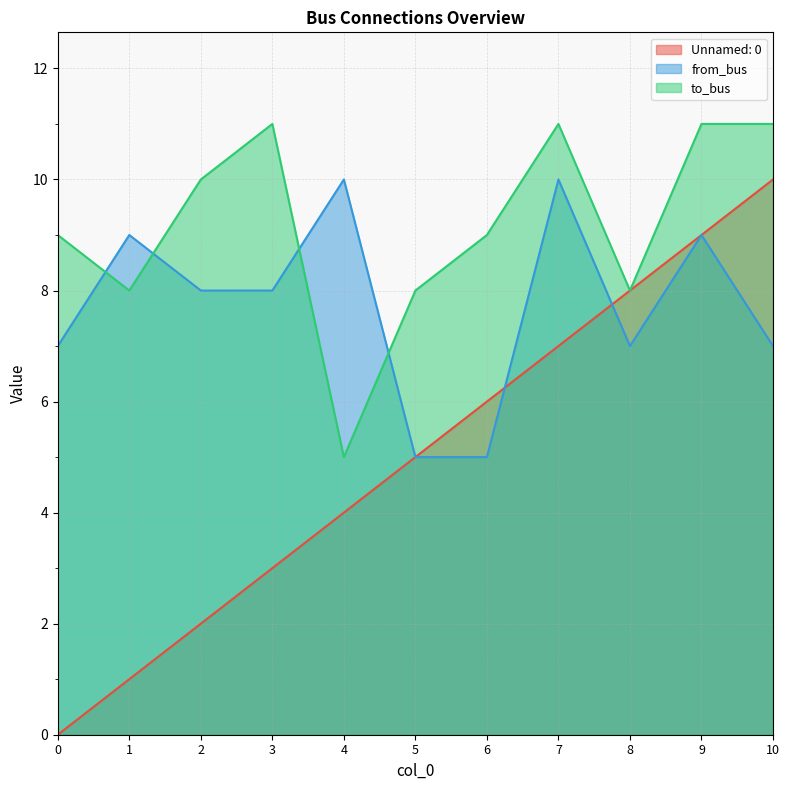

Which category has the highest value in the Unnamed: 0 series?

10